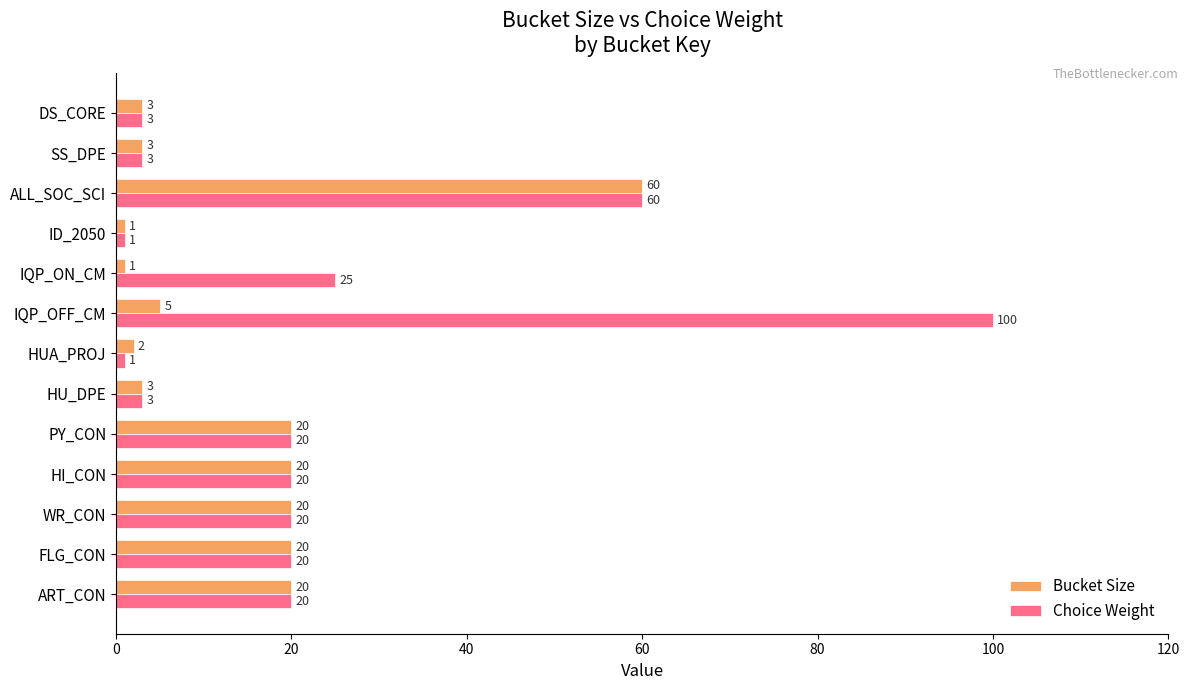

What is the difference between the maximum and minimum values in the Bucket Size series?

59